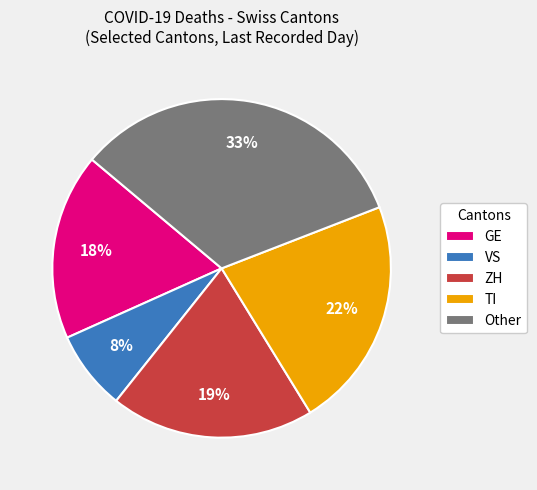

Does GE account for over 50% of the chart?

No